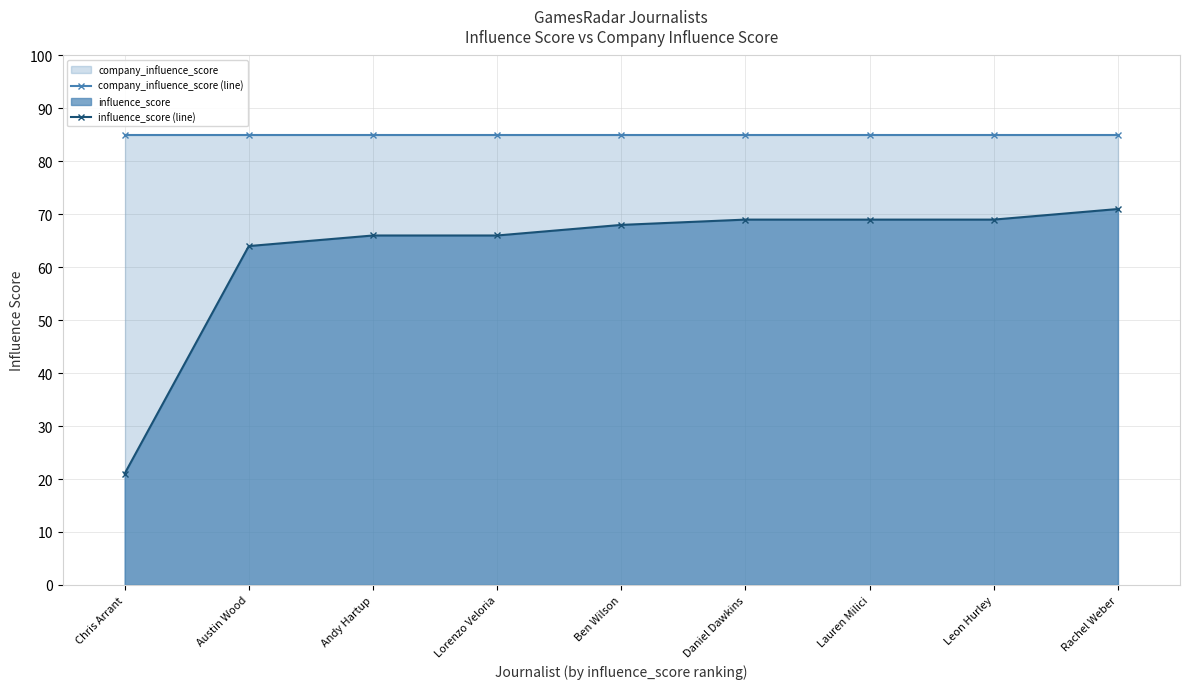

True or false: influence_score (line) has more than 2 interior local peaks.

False